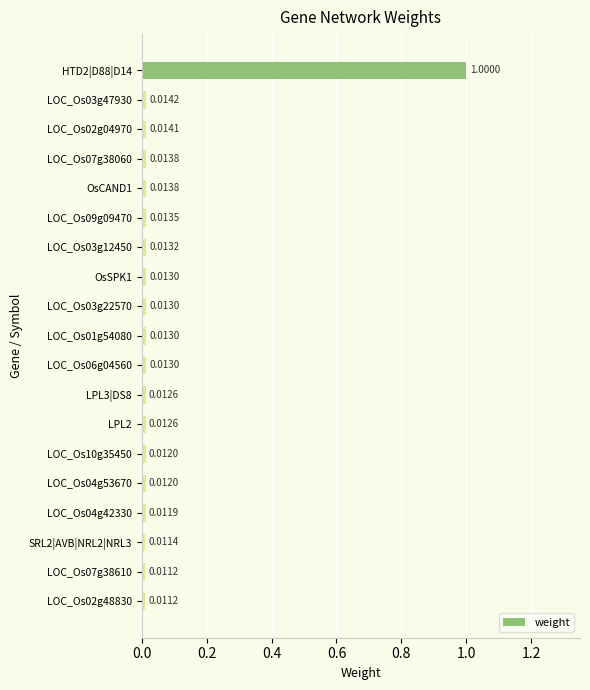

Between SRL2|AVB|NRL2|NRL3 and LOC_Os03g22570, which is larger?

LOC_Os03g22570